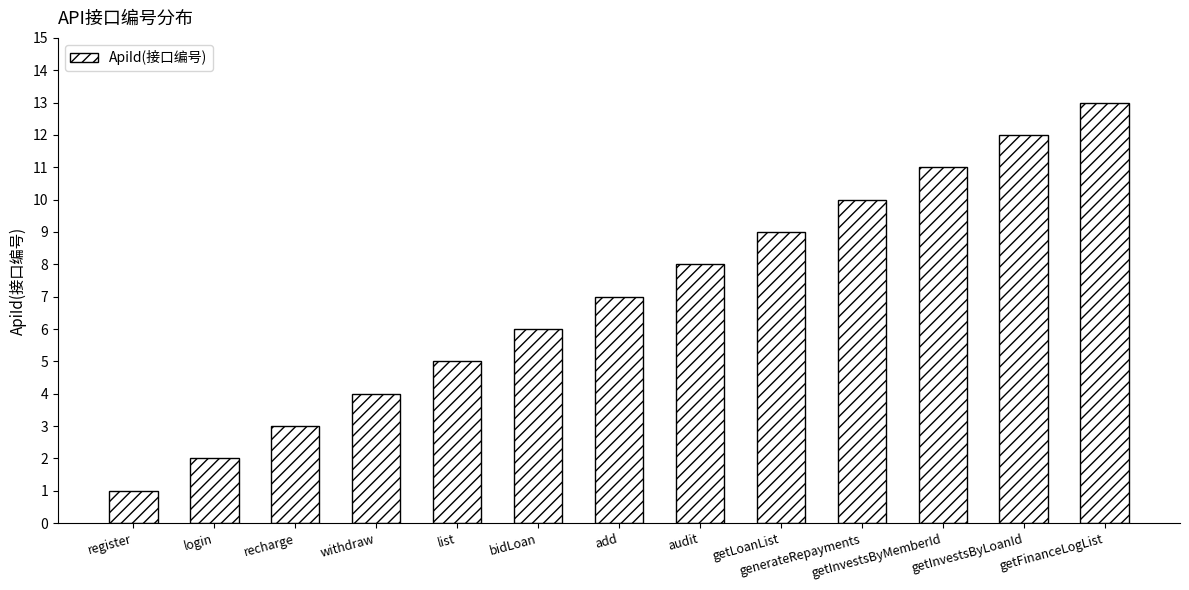

List the labels in order of value, smallest first.

register, login, recharge, withdraw, list, bidLoan, add, audit, getLoanList, generateRepayments, getInvestsByMemberId, getInvestsByLoanId, getFinanceLogList